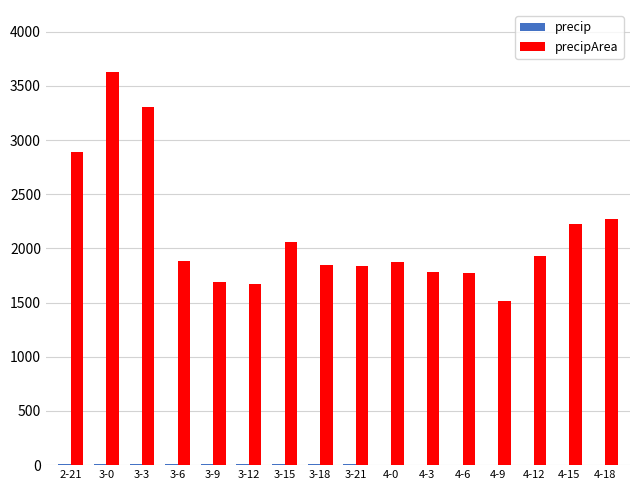

How many groups of bars are there?

16